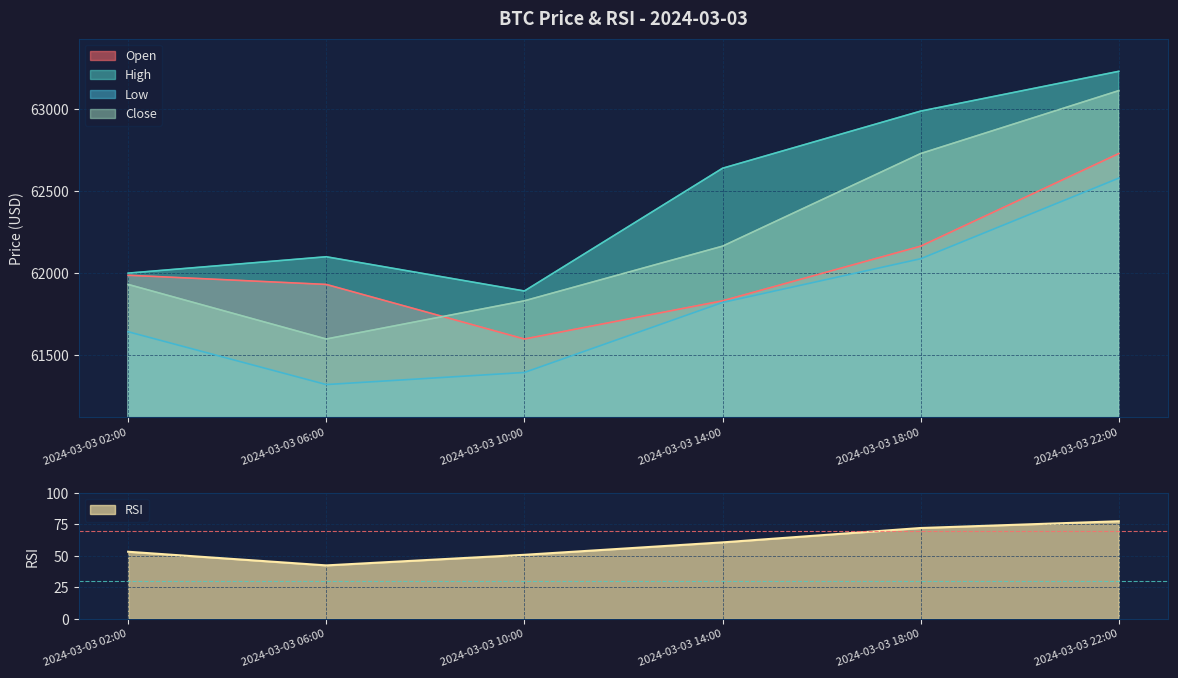

Where does the rsi series first go above 60?

2024-03-03 14:00